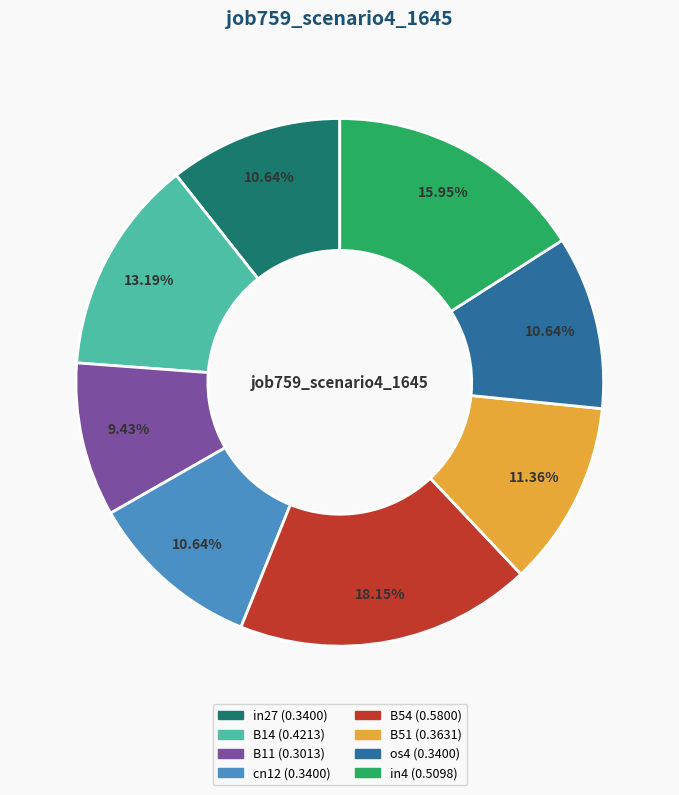

What is the total percentage of B54 and cn12?

28.8%